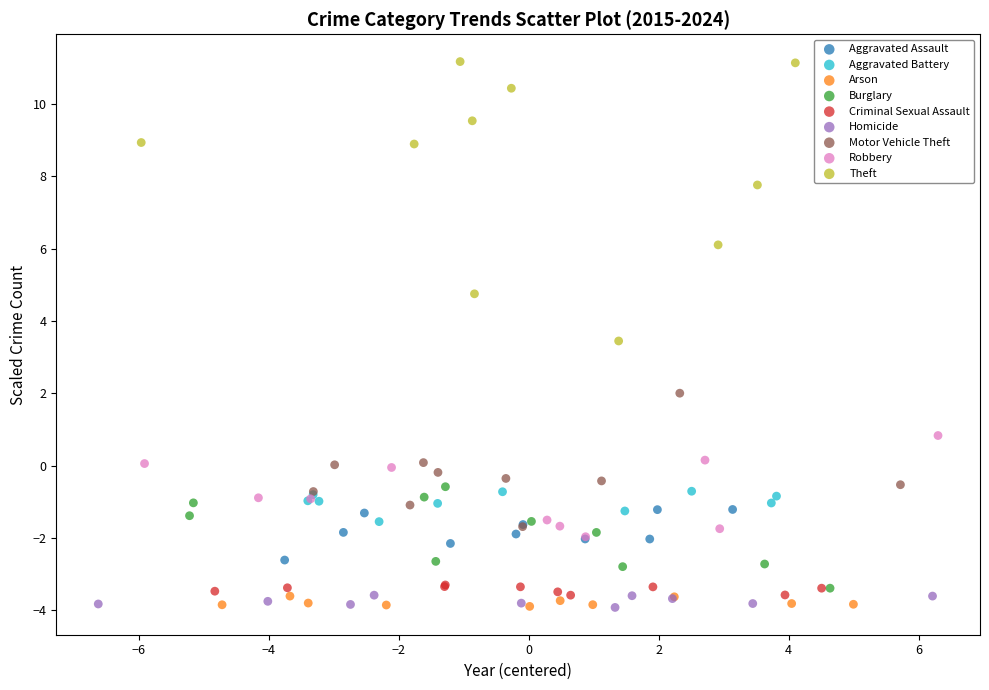

What are all the series names shown in the legend?

Aggravated Assault, Aggravated Battery, Arson, Burglary, Criminal Sexual Assault, Homicide, Motor Vehicle Theft, Robbery, Theft